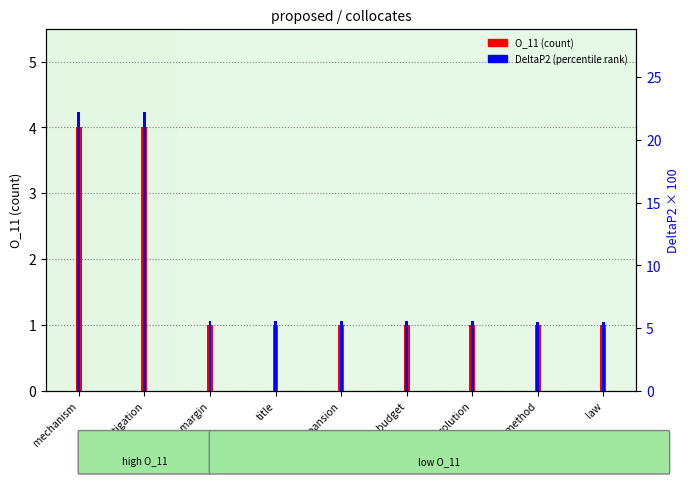

Which category has the lowest value in the DeltaP2 (percentile) series?

law